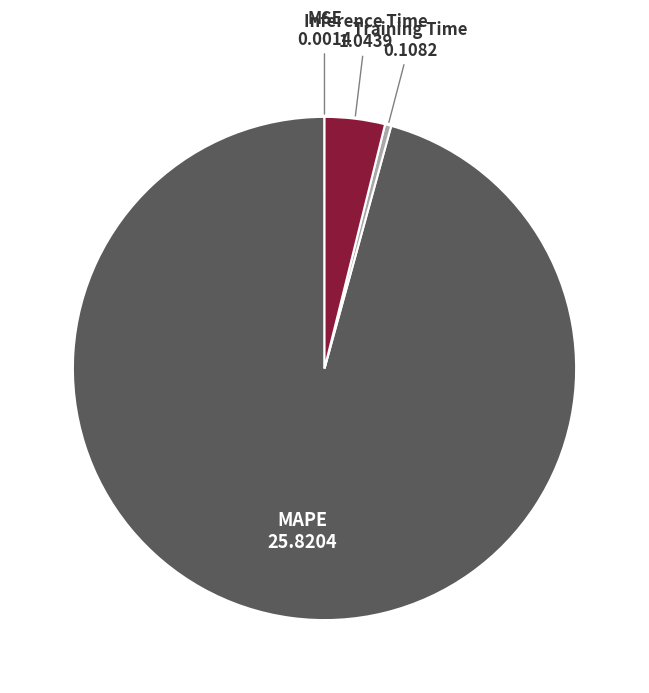

Does any single category account for the majority?

Yes